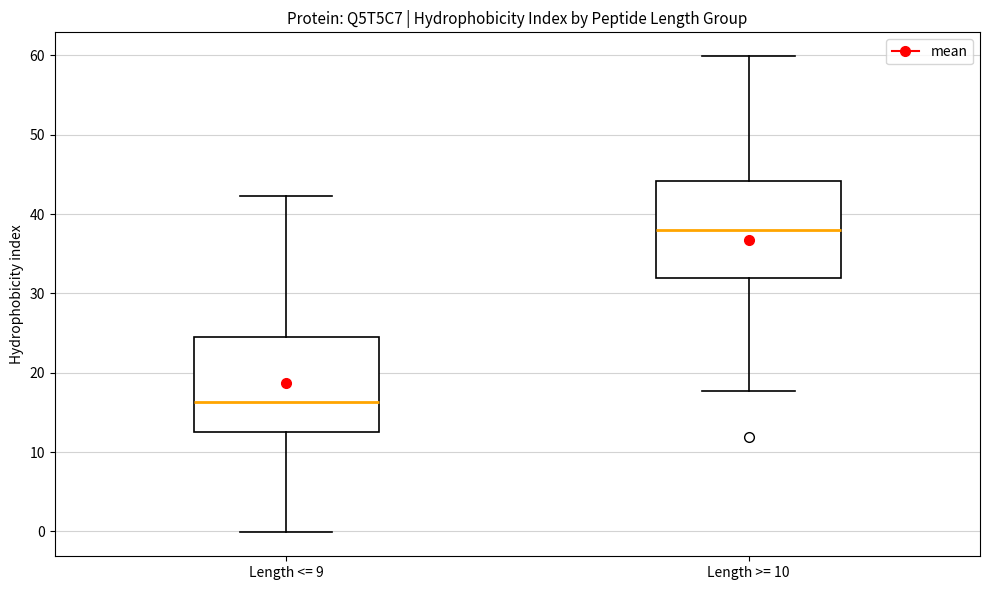

Where does the lower whisker of the box for Length >= 10 end on the y-axis? The values are not printed on the chart, so give them approximately, as read against the axis.

18